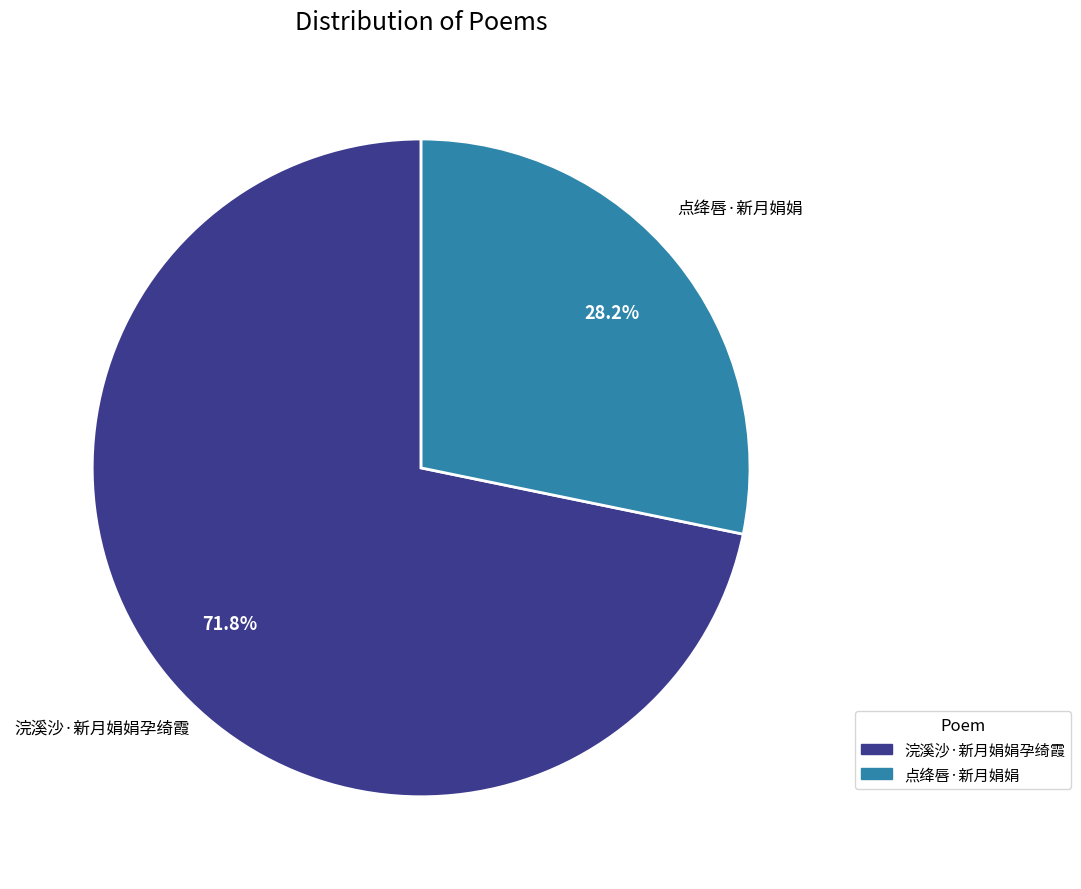

Combined, what portion of the pie is 浣溪沙·新月娟娟孕绮霞 and 点绛唇·新月娟娟?

100.0%